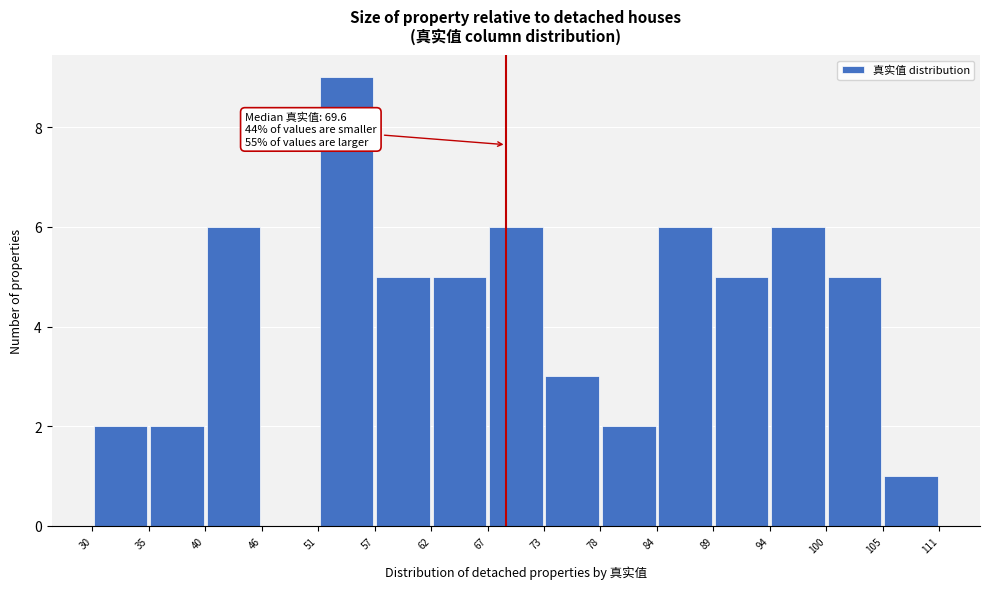

Which range on the x-axis has the tallest bar?

51 to 57